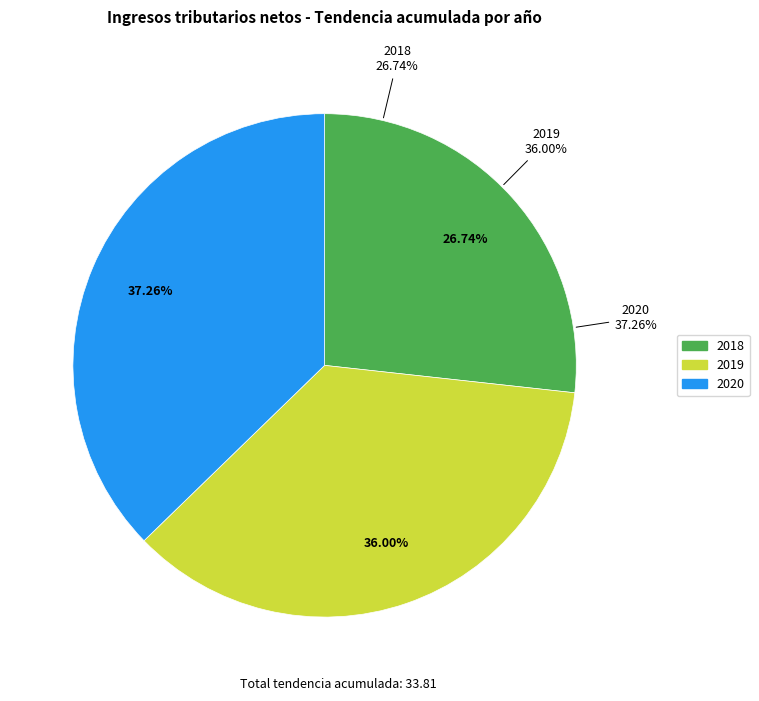

True or false: 2019 accounts for 36% of the total.

True